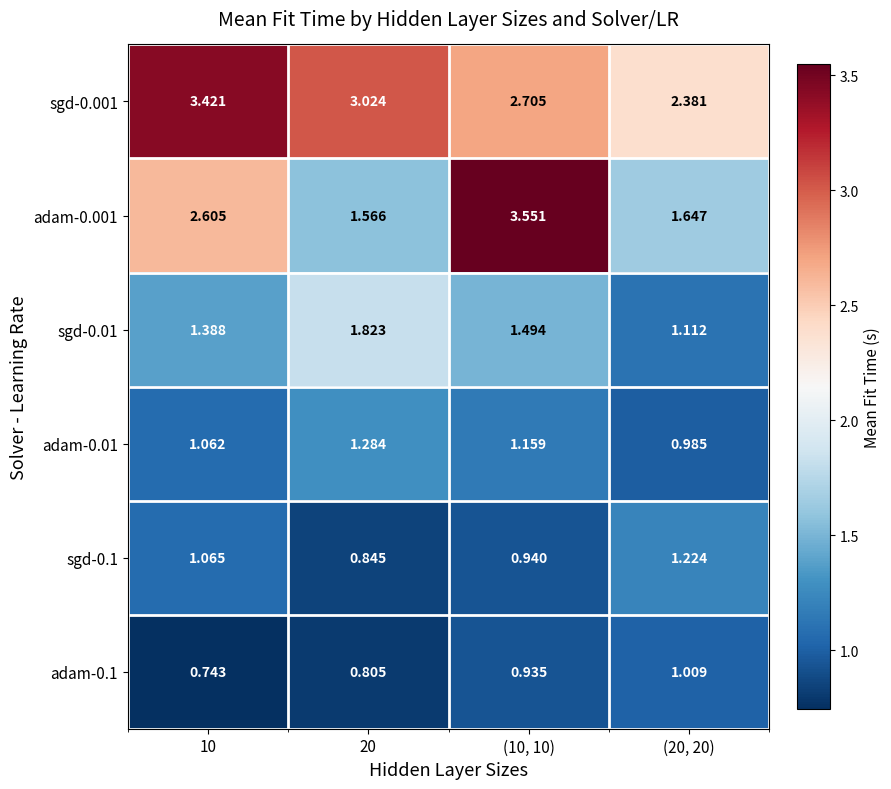

Is the value of sgd-0.01 at (10, 10) greater than the value of sgd-0.1 at (20, 20)?

Yes